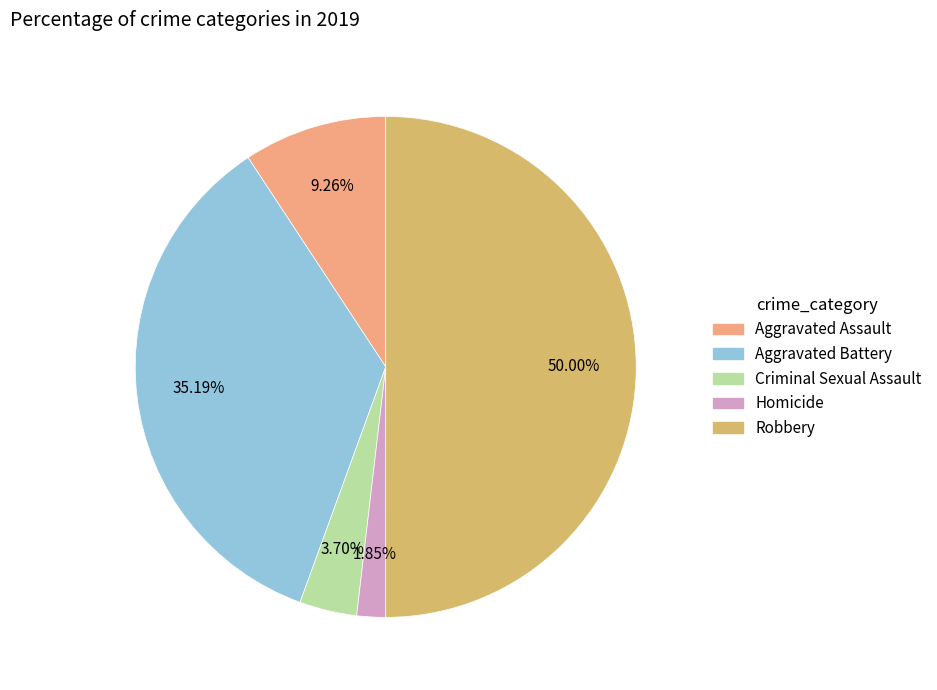

Does Criminal Sexual Assault represent more than half of the total?

No